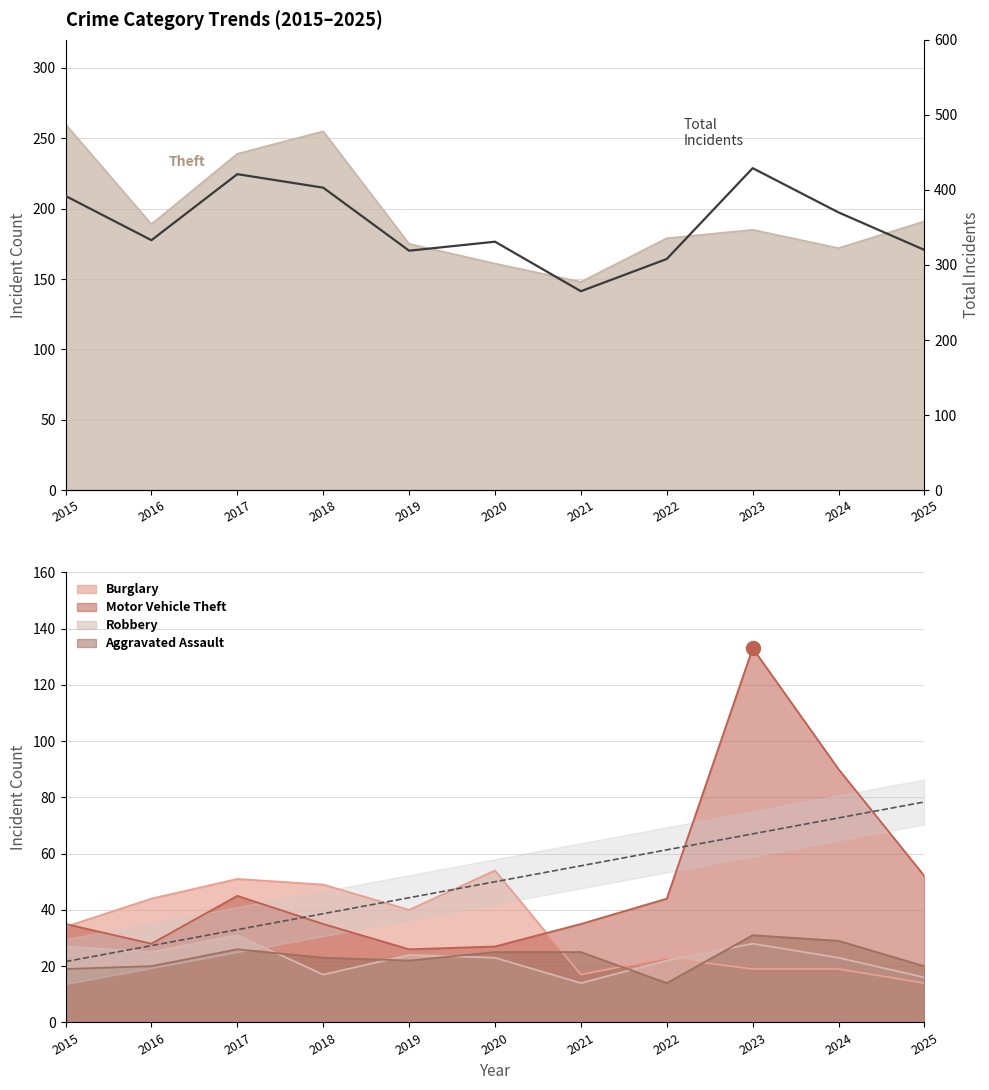

At which label is the value closest to 347?

2016